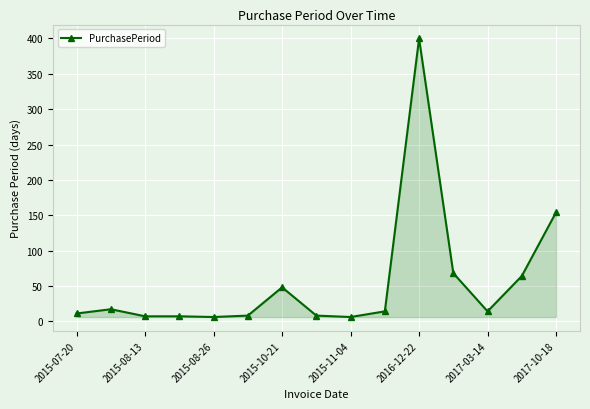

True or false: the data has more than 0 interior local peaks.

True